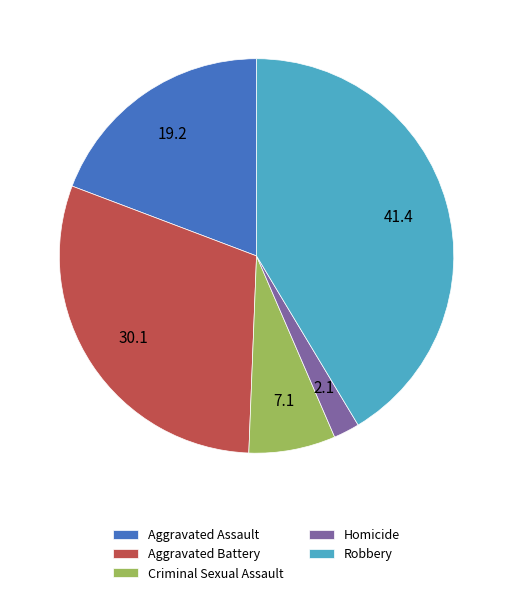

What is the ratio of the value at Aggravated Battery to the value at Robbery?

0.7